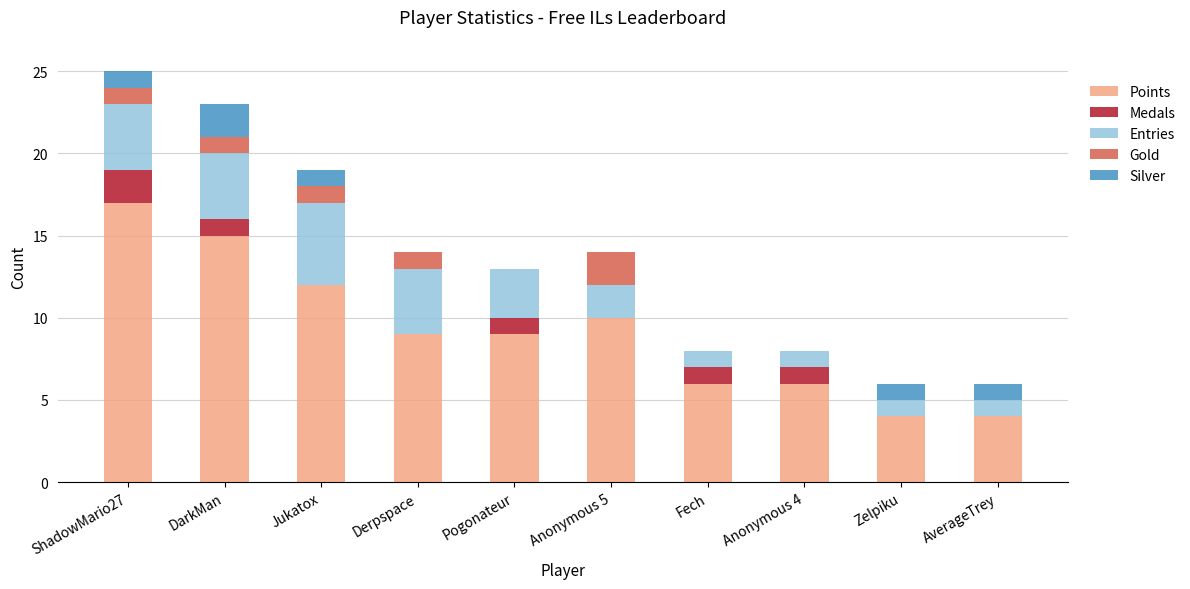

Is it true that Points equals 4 at Pogonateur?

False